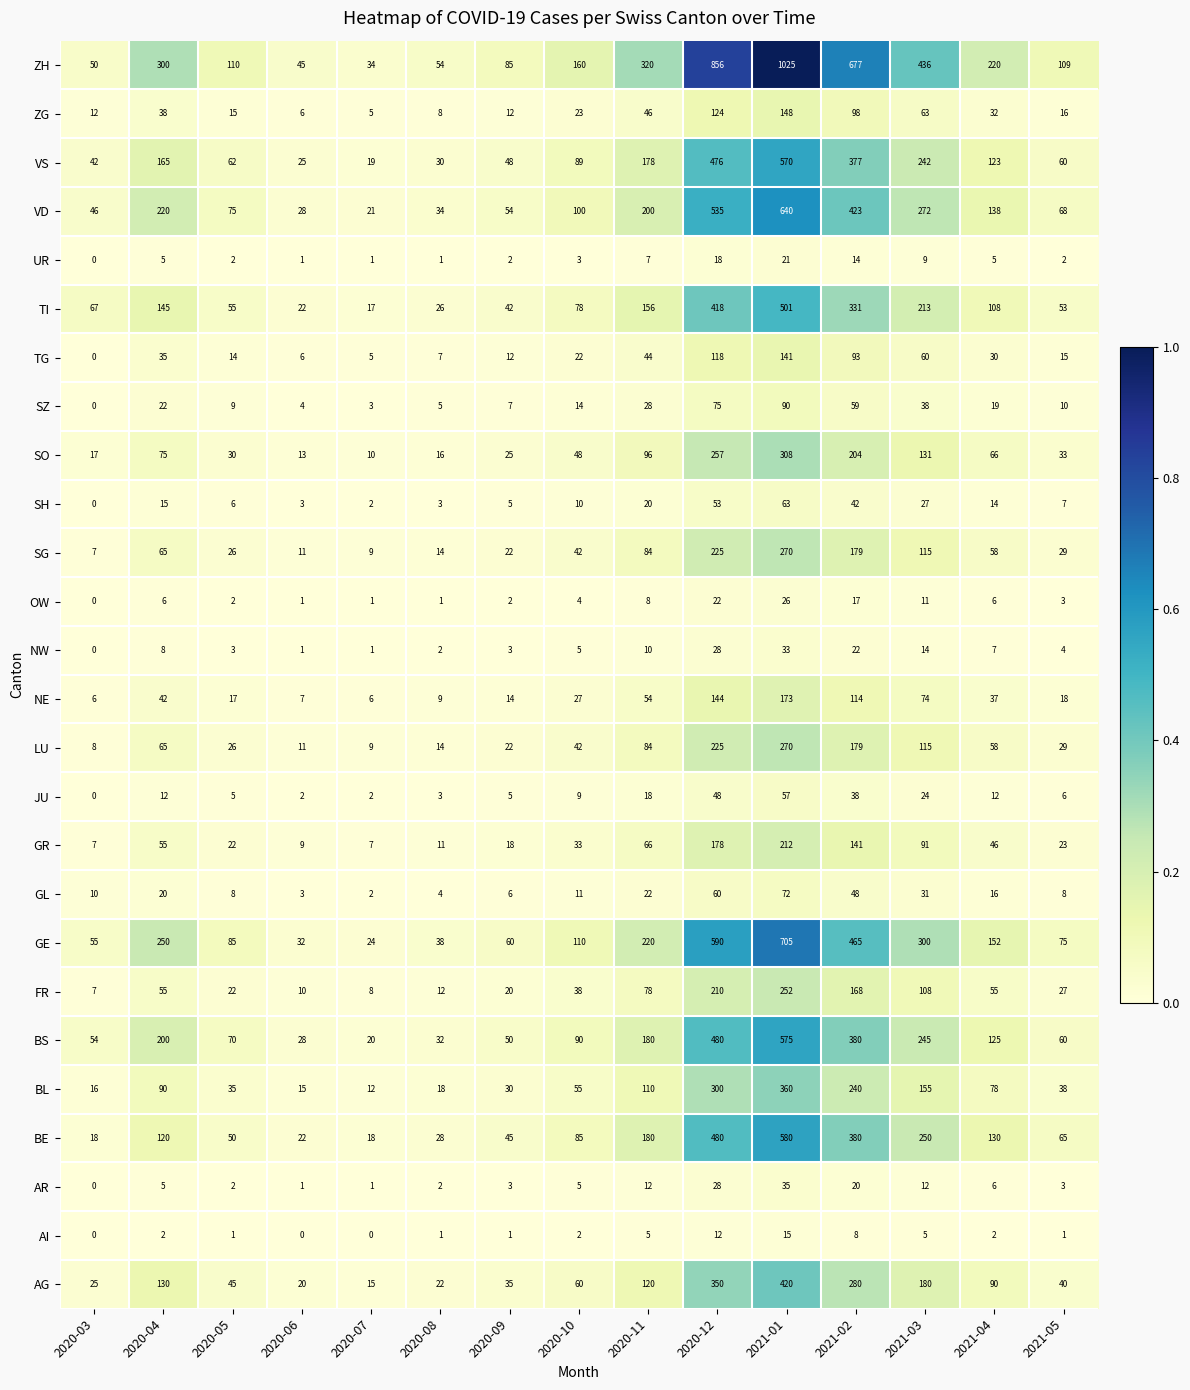

What is the maximum value shown in the chart?

1025